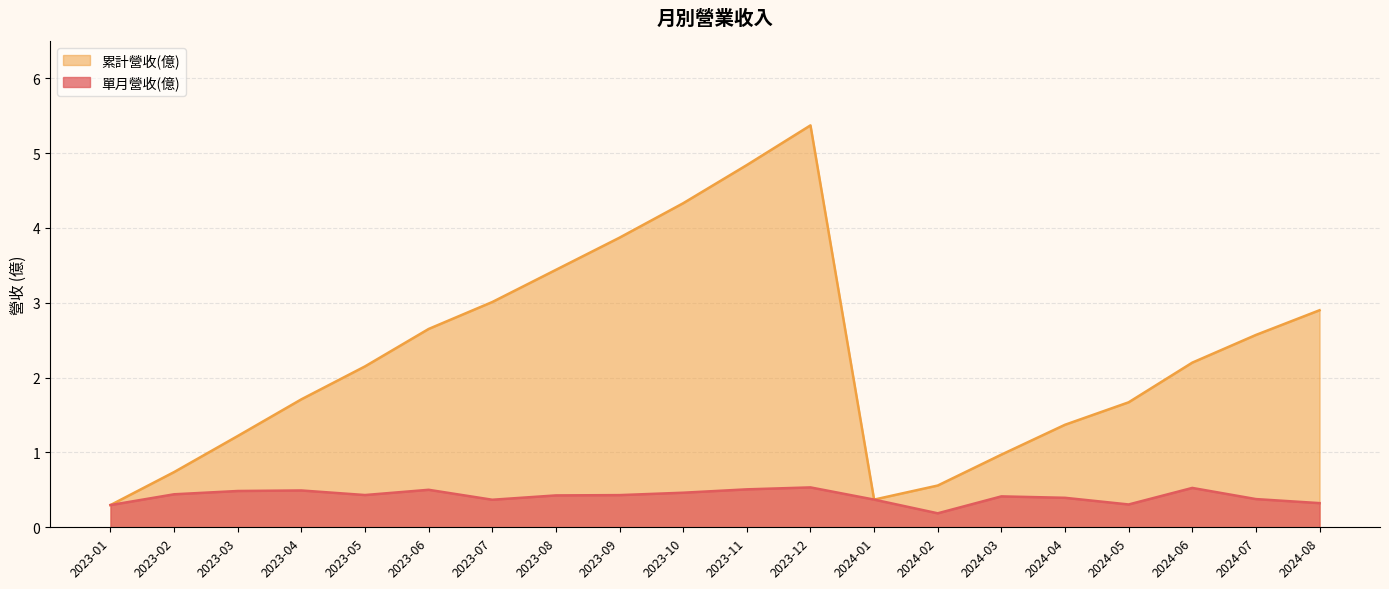

Count the 單月營收(億) values in the range 0 to 1.

20